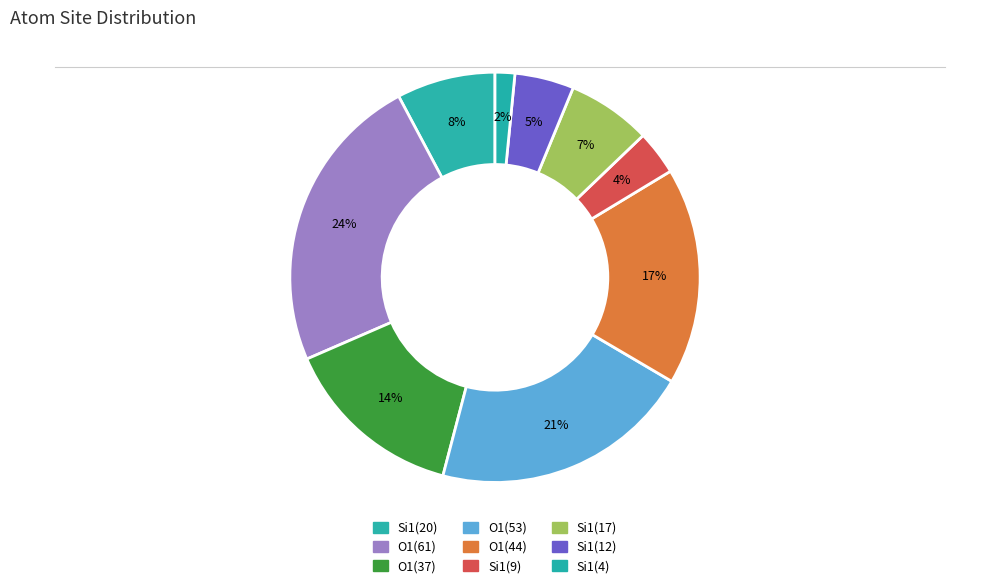

How many segments does this pie chart have?

9